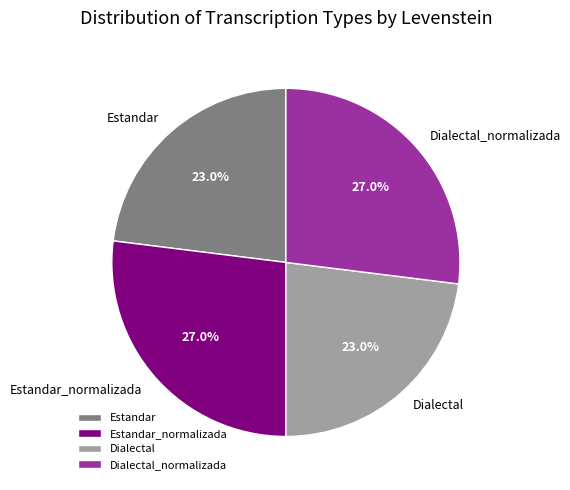

What percentage is NOT represented by Dialectal_normalizada?

73.0%